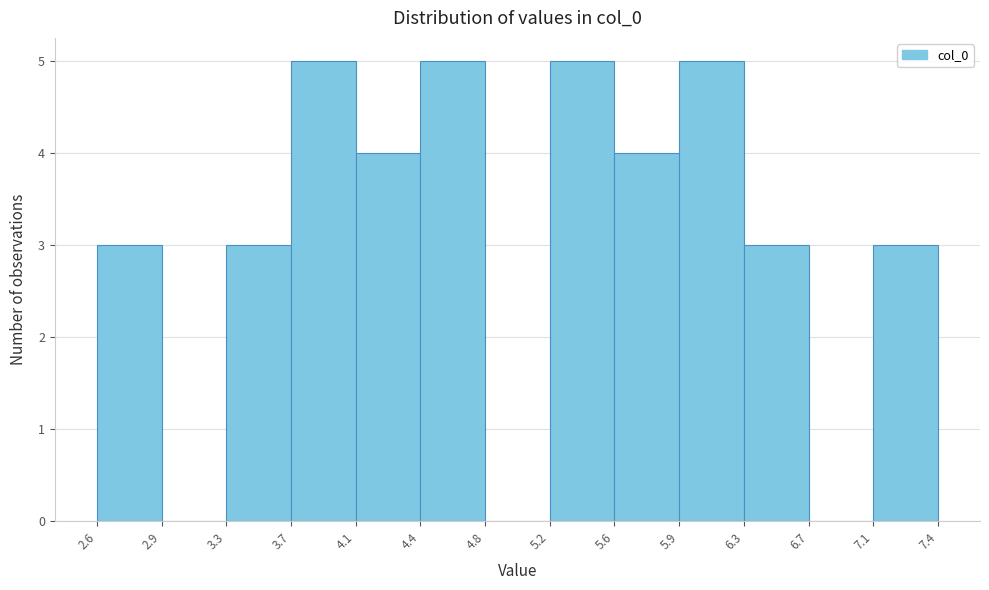

Reading left to right, transcribe this chart: for each bar, give the range it covers on the x-axis and its height. The values are not printed on the chart, so give them approximately, as read against the axis.

2.6 to 2.9: 3
2.9 to 3.3: 0
3.3 to 3.7: 3
3.7 to 4.1: 5
4.1 to 4.4: 4
4.4 to 4.8: 5
4.8 to 5.2: 0
5.2 to 5.6: 5
5.6 to 5.9: 4
5.9 to 6.3: 5
6.3 to 6.7: 3
6.7 to 7.1: 0
7.1 to 7.4: 3